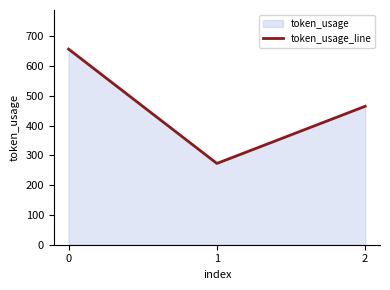

What is the value of the 3rd point from the left?

465